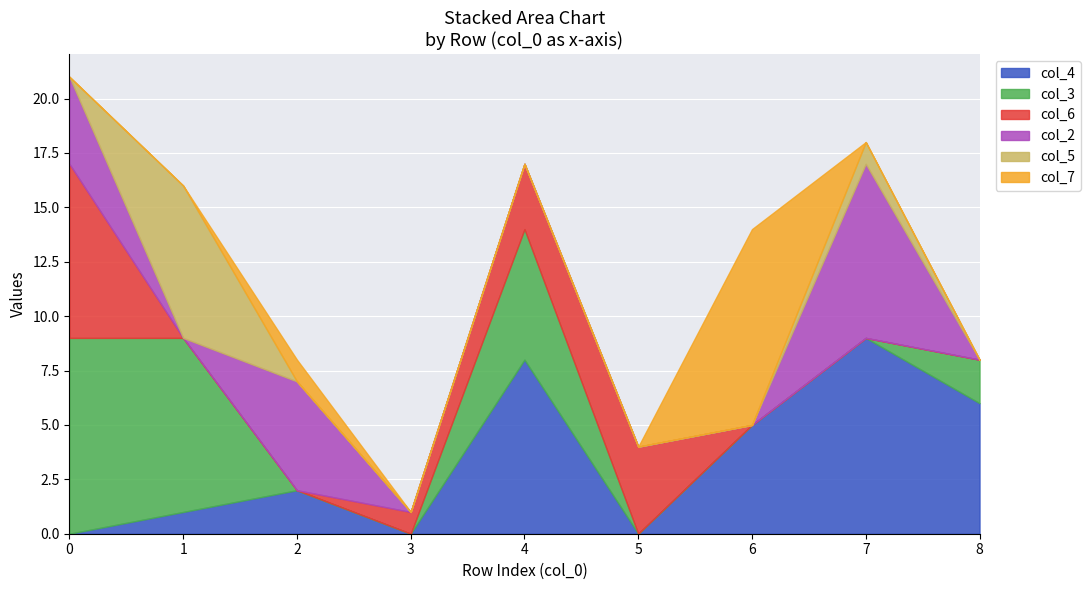

What are all the series names shown in the legend?

col_4, col_3, col_6, col_2, col_5, col_7